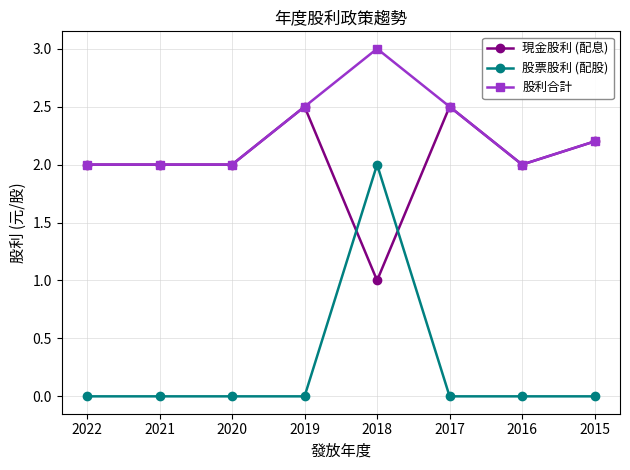

The 股票股利 (配股) series shows 0.0 at 2015. True or false?

True